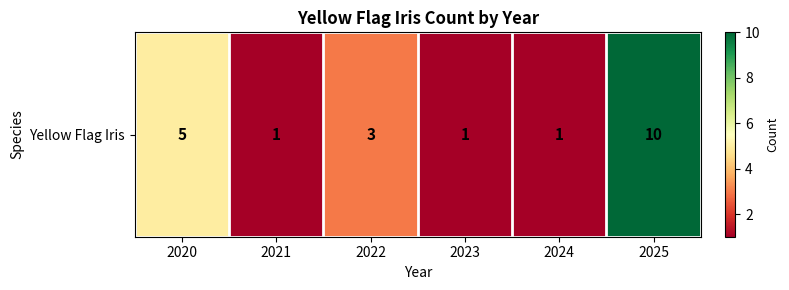

Reading left to right, transcribe all the data shown in this chart.

2020=5	2021=1	2022=3	2023=1	2024=1	2025=10